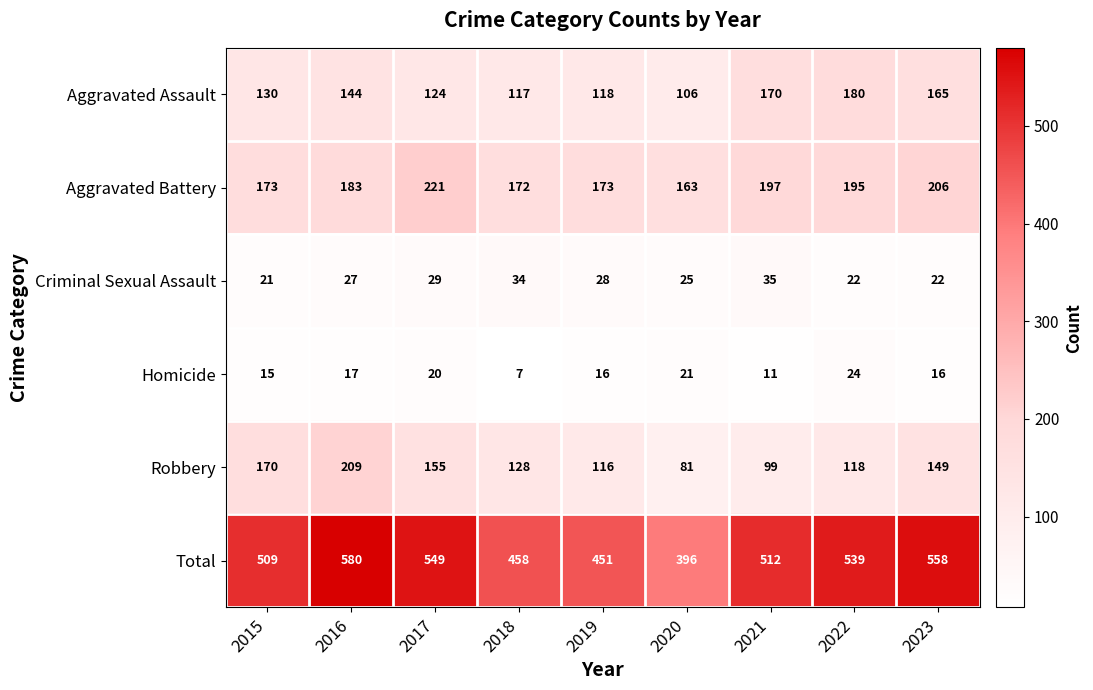

At which category is the sum across all series the highest?

2016